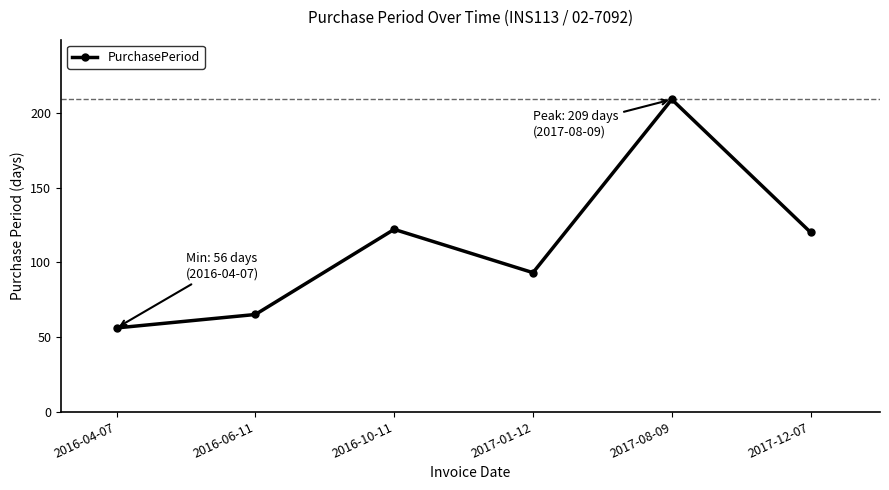

Which label corresponds to the smallest value in the chart?

2016-04-07